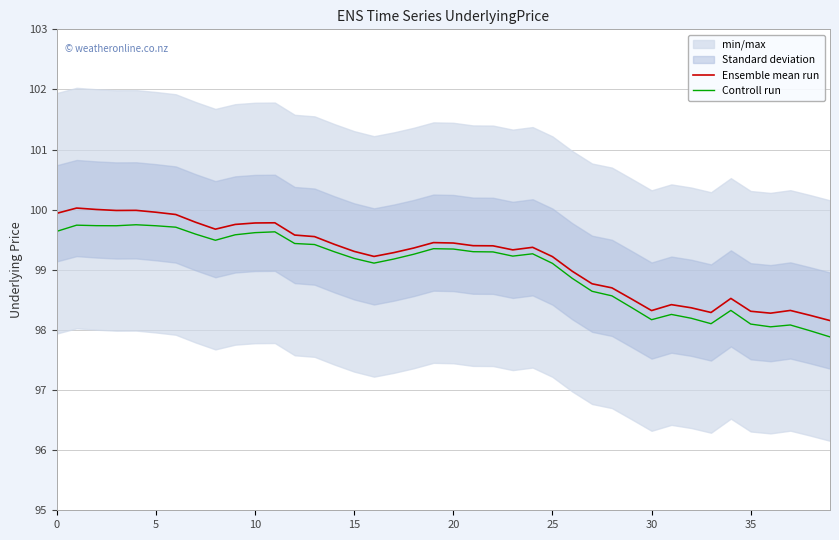

What is the label of the 20th point from the right?

20